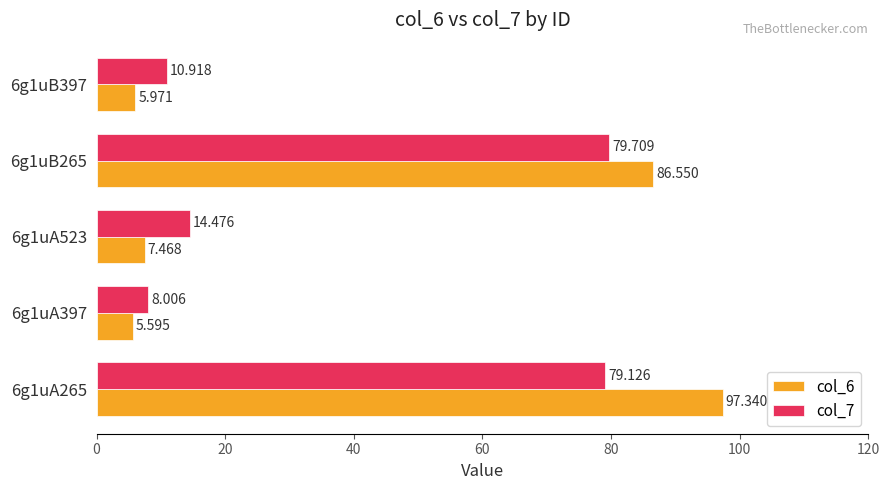

Rank the series by their maximum value, from lowest to highest.

col_7, col_6